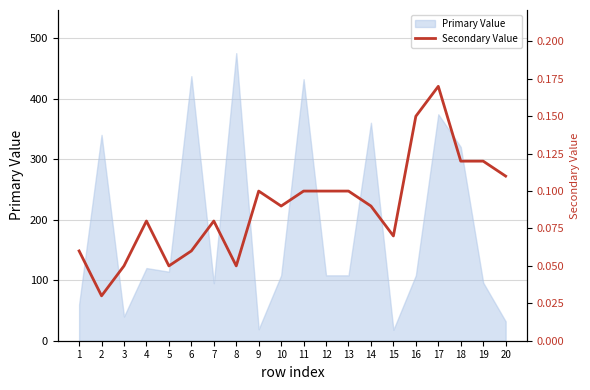

The value at 16 is 0.2. True or false?

False